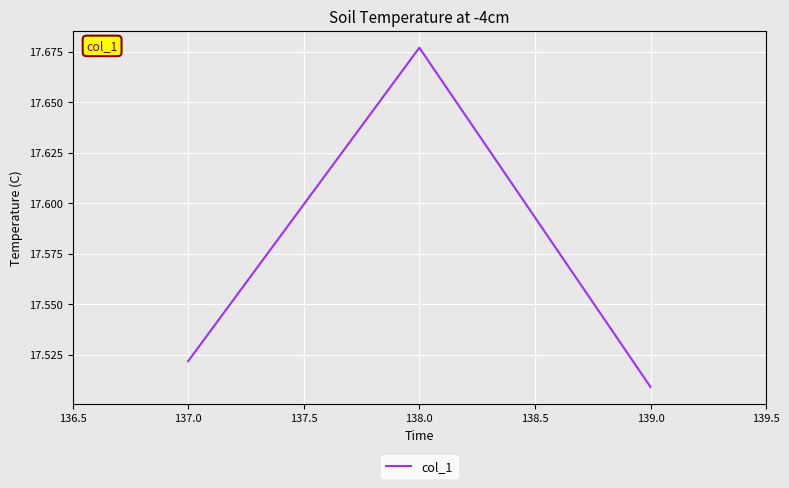

What is the difference between the maximum and minimum values?

0.2